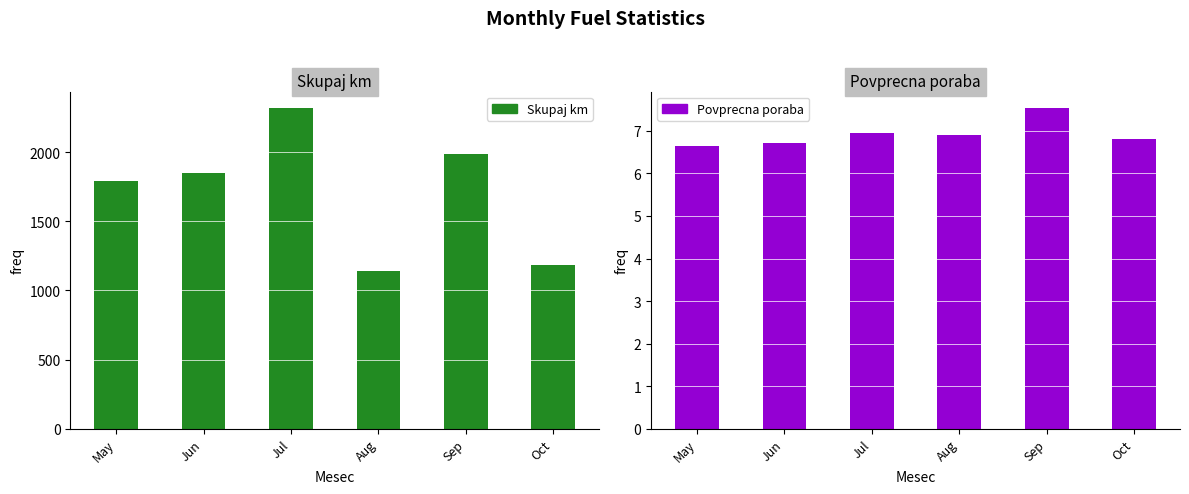

What is the spread (max minus min) of values at Aug?

1131.1